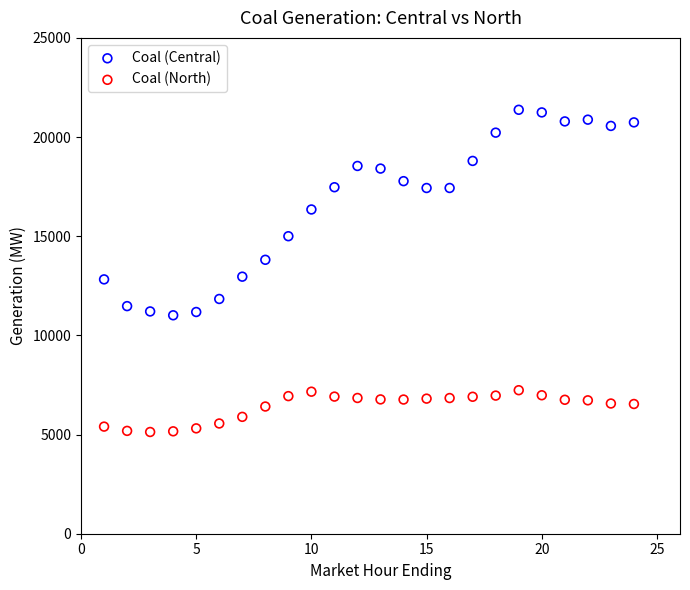

Across all data points, what is the range of Y values (max minus min)?

16245.7